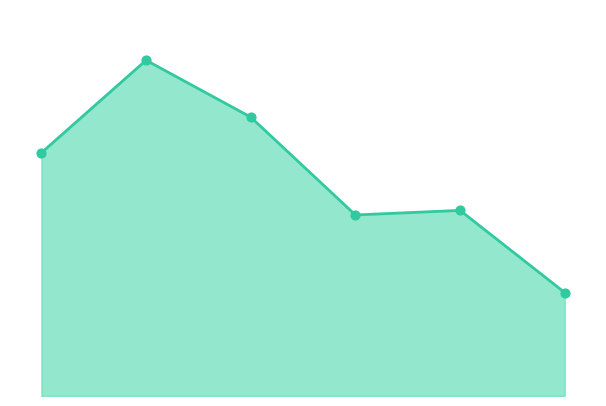

Does the chart have visible grid lines?

No